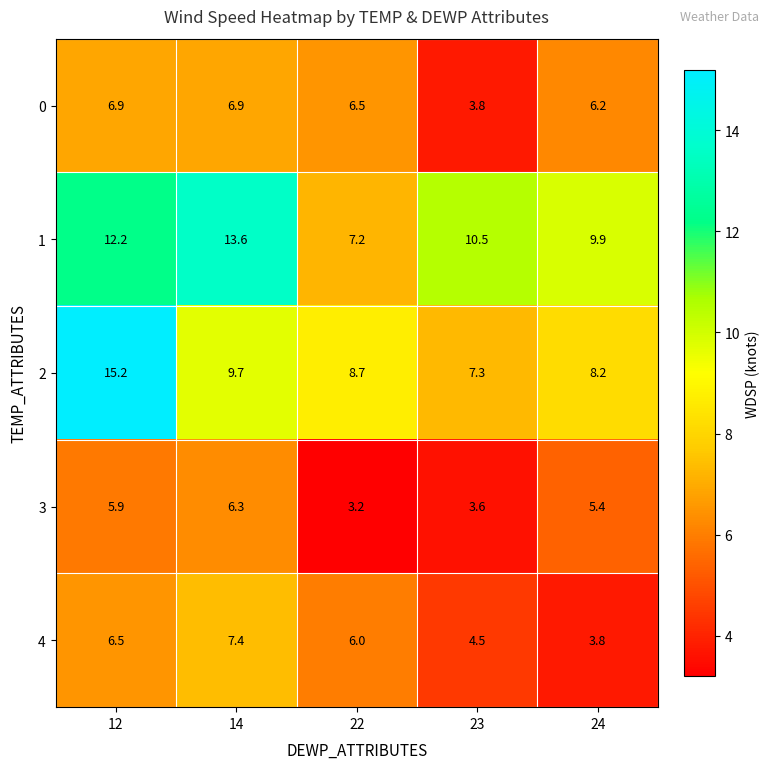

At which label does 1 first exceed 10?

12